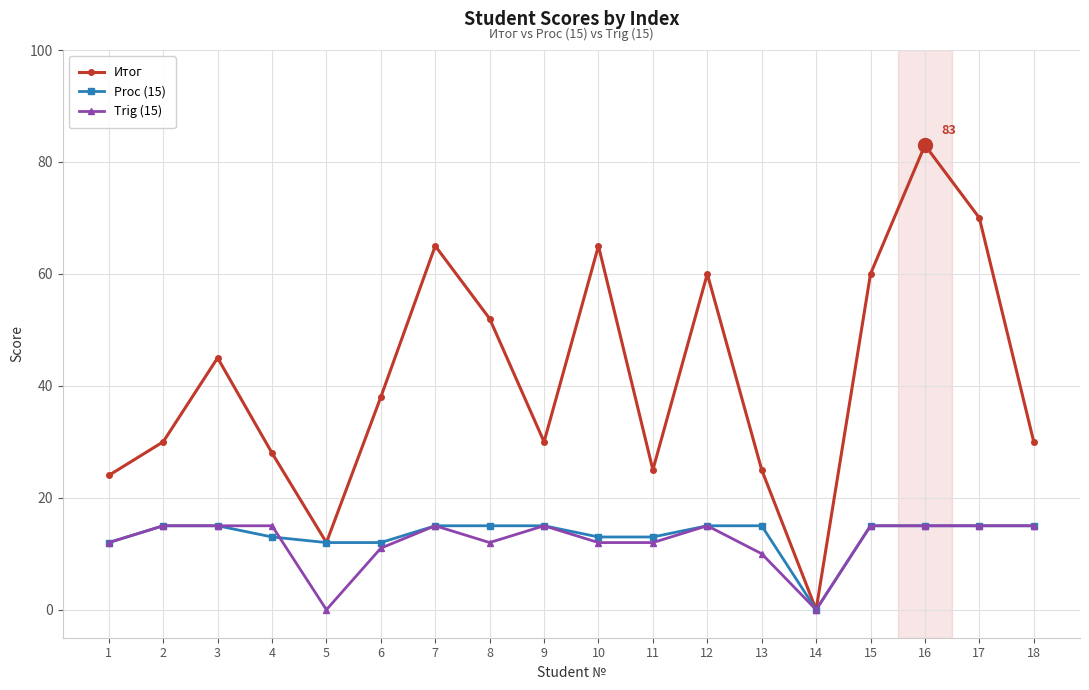

How many interior local valleys does the Итог series have?

4